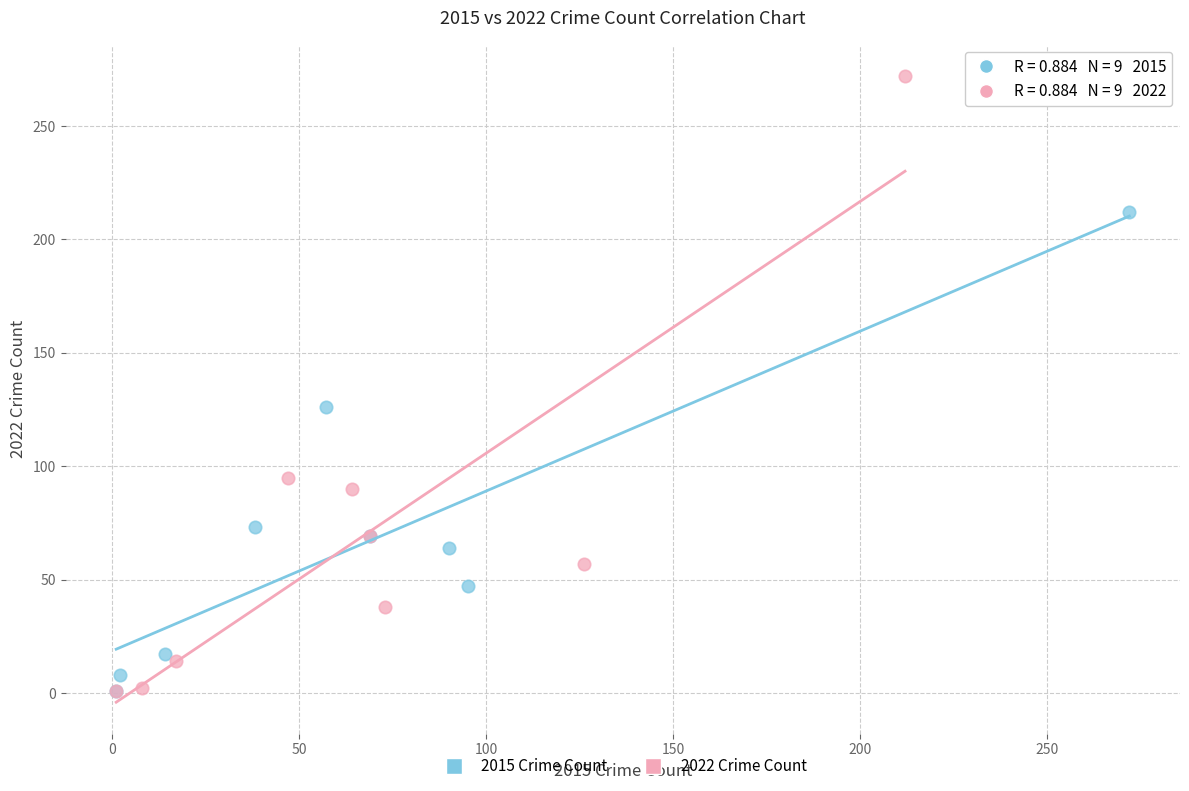

What are all the series names shown in the legend?

2015 Crime Count, 2022 Crime Count